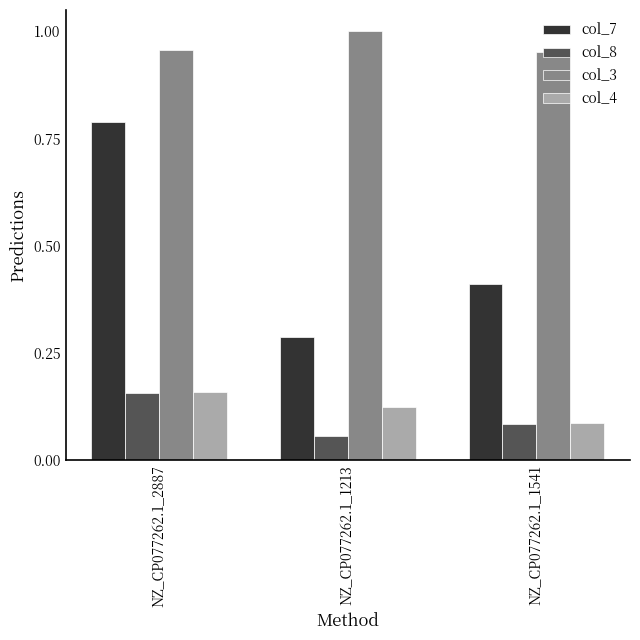

Which series has the widest spread of values?

col_7